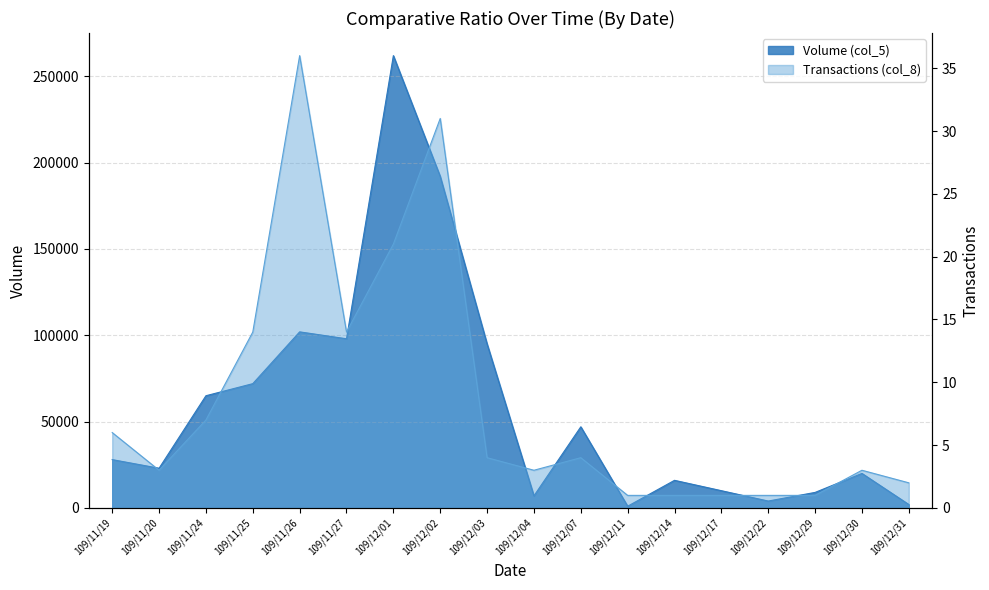

What is the highest value of the Transactions (col_8) series?

36